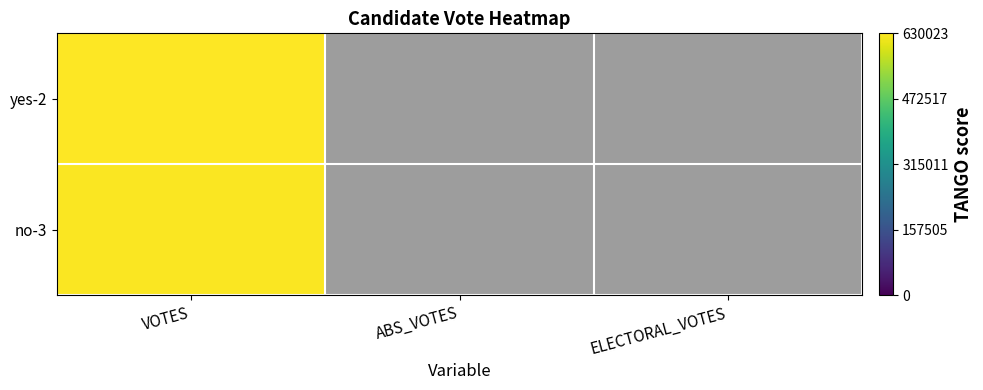

At ELECTORAL_VOTES, list the series in order from largest to smallest.

yes-2, no-3